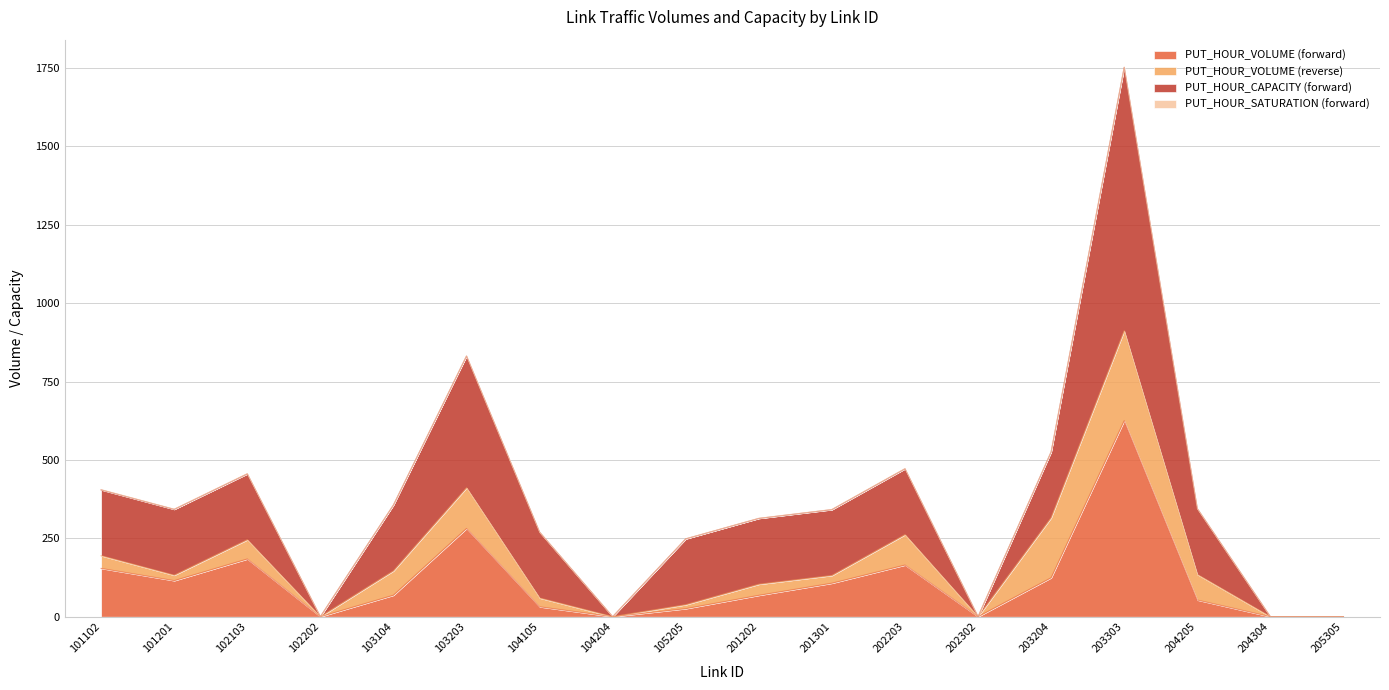

At which category is the sum across all series the highest?

203303